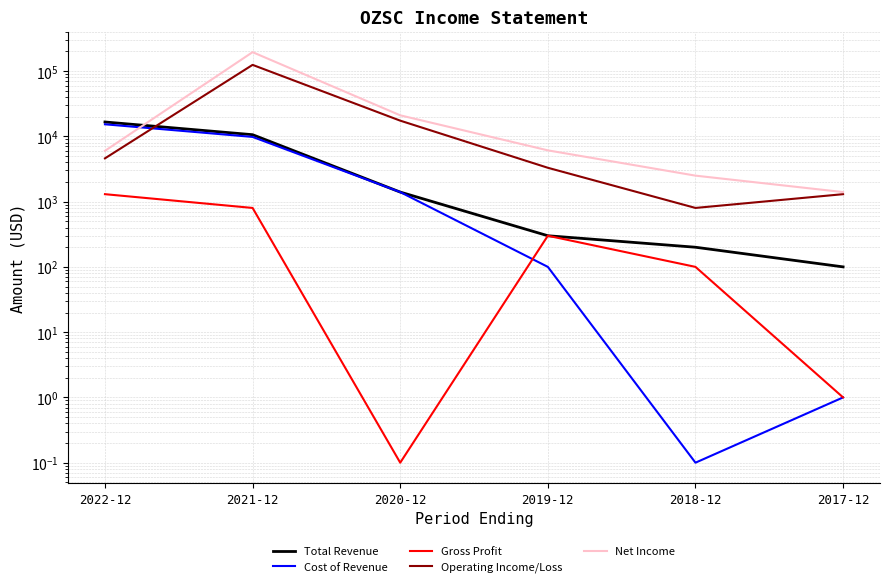

What is the average value of the Net Income series?

38666.7